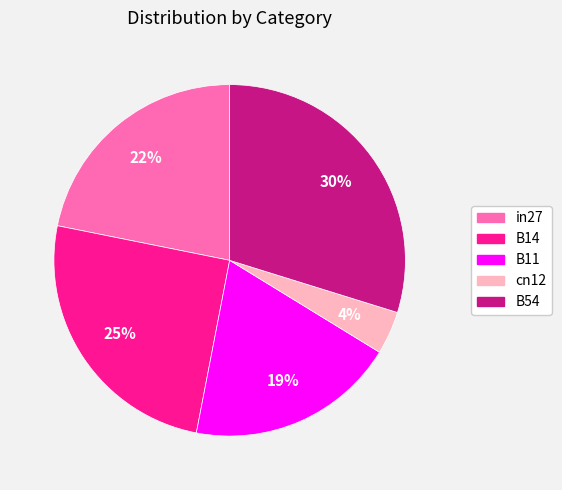

Is there a majority slice in this chart?

No